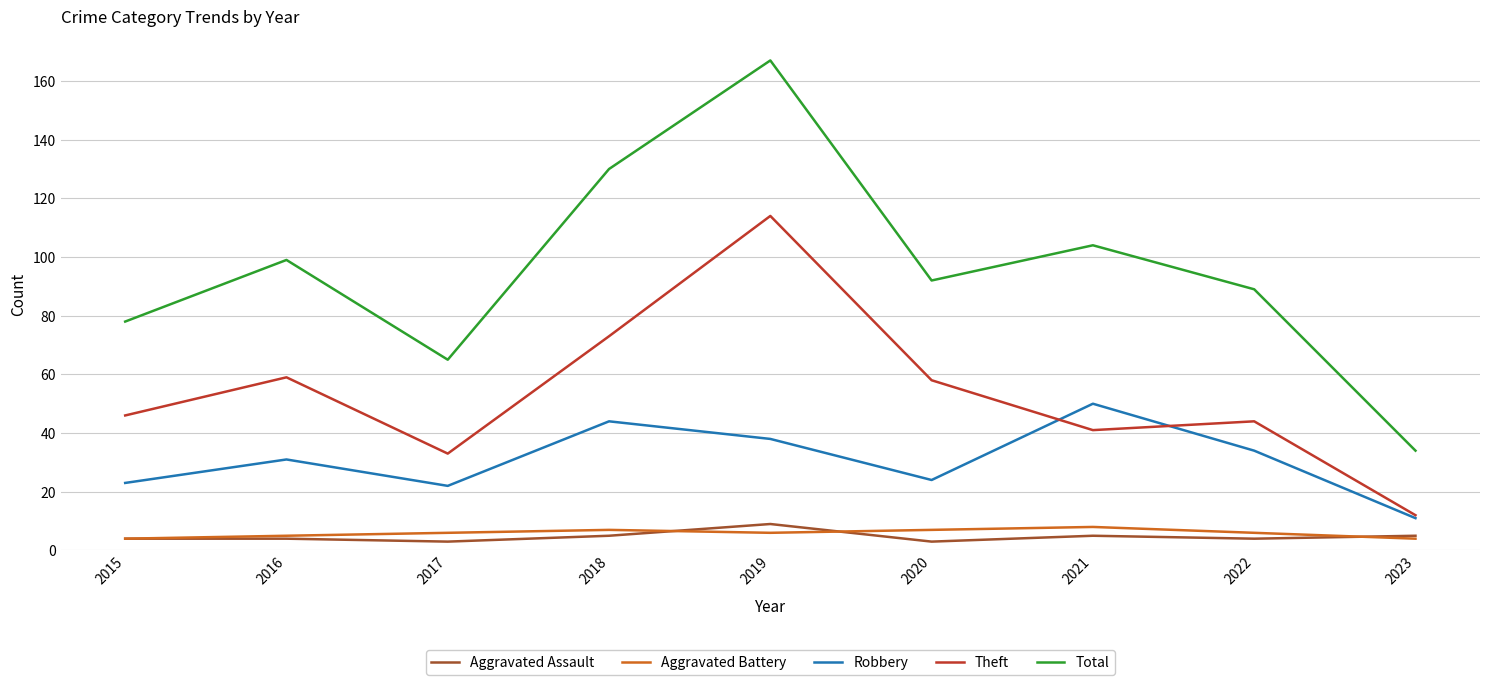

What is the difference between the maximum and second lowest values in the Theft series?

81